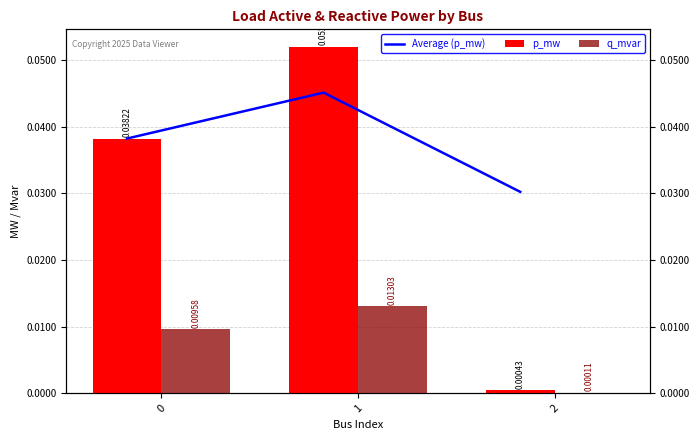

Reading left to right, extract all data points from this chart.

Average (p_mw): 0.0	0.0	0.0
p_mw: 0.0	0.1	0.0
q_mvar: 0.0	0.0	0.0